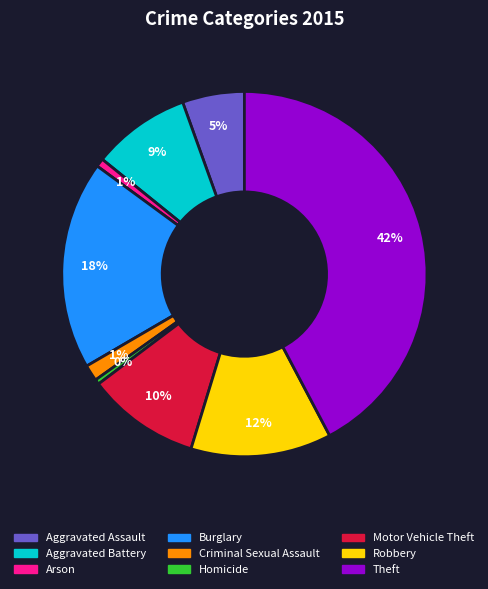

How many segments does this pie chart have?

9